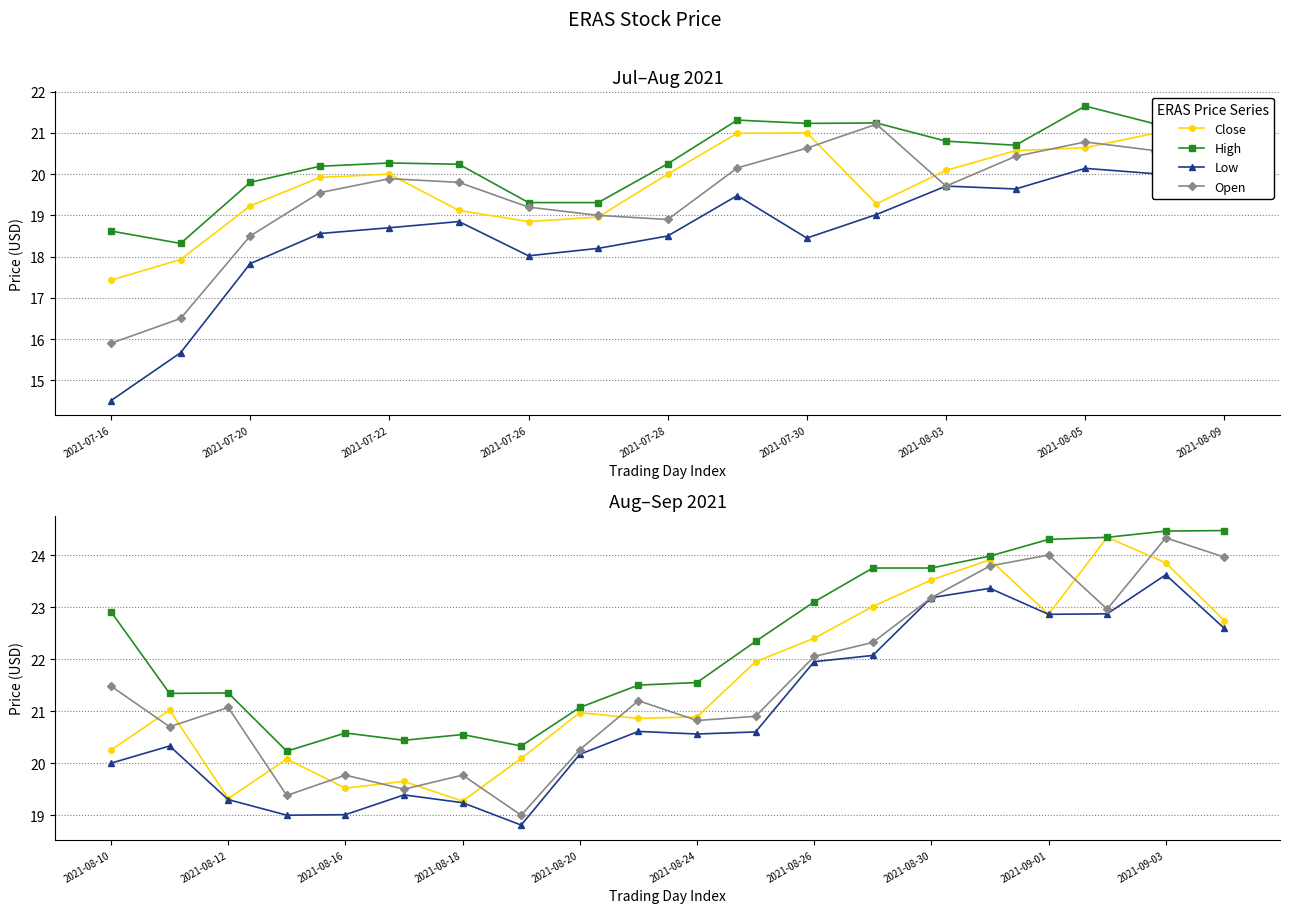

Where is the first local minimum for Low?

2021-07-26